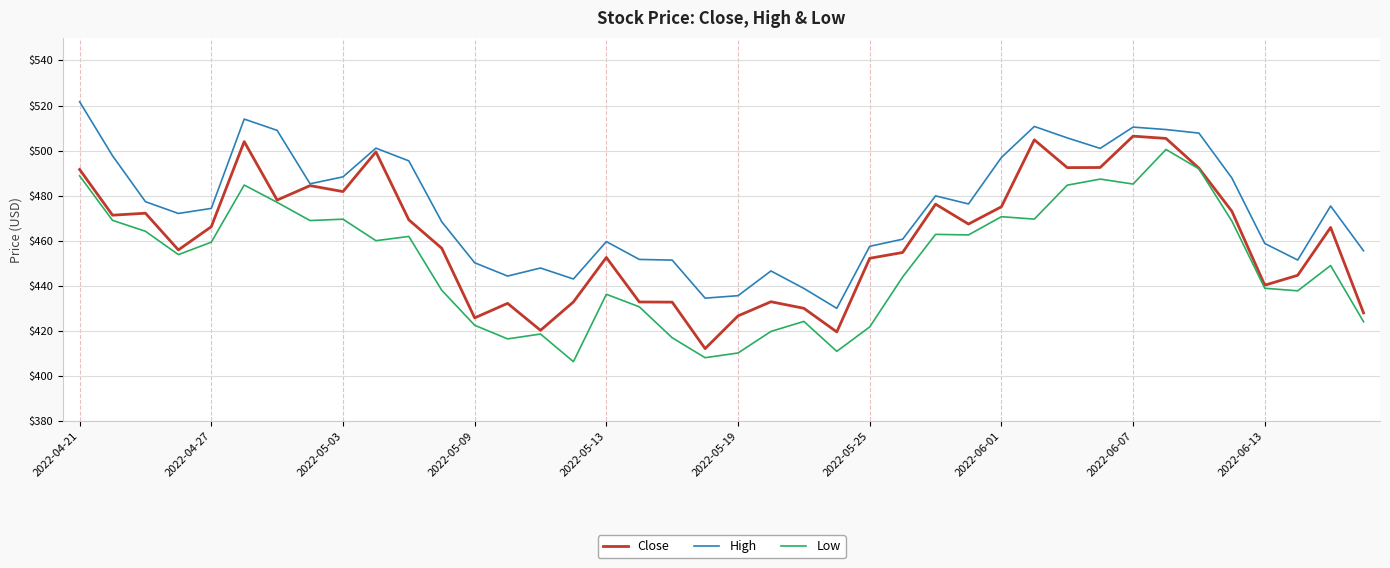

What is the maximum value shown in the chart?

521.7